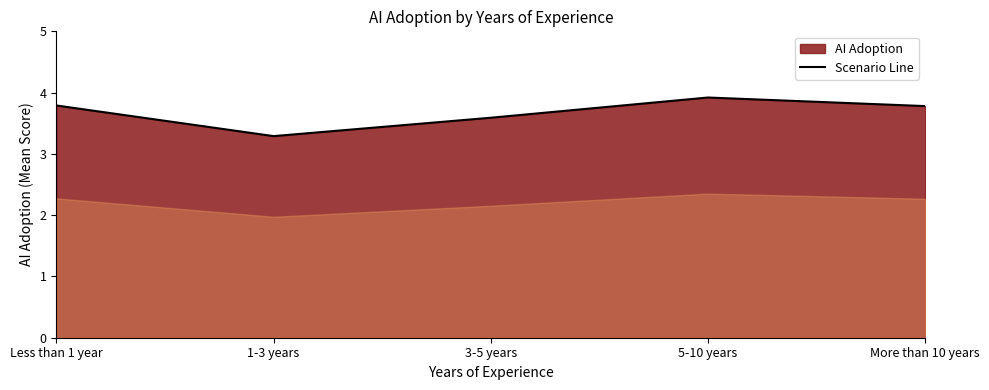

How many points are lower than both their immediate neighbors (excluding endpoints)?

1